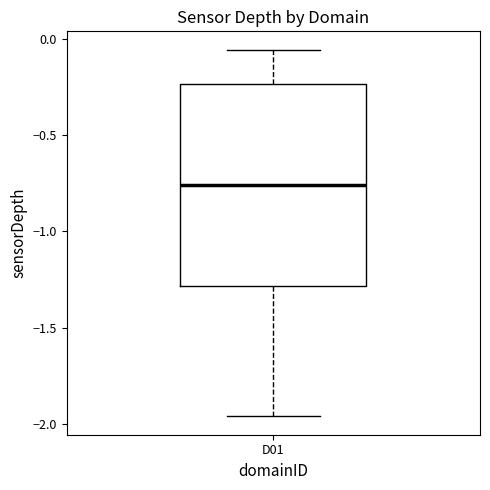

Transcribe this box plot: give where the median line is, the range the box spans, and where the two whiskers end, as read against the y-axis. The values are not printed on the chart, so give them approximately, as read against the axis.

median -0.75, box -1.30 to -0.25, whiskers -1.95 to -0.05